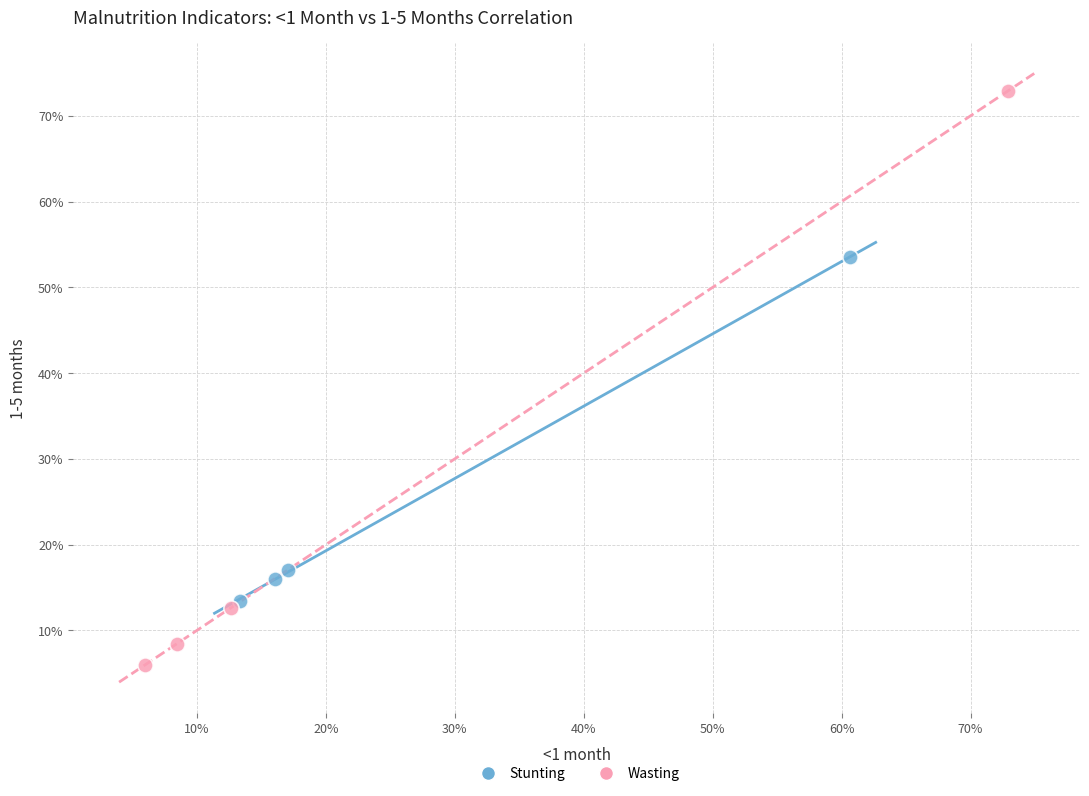

What are all the series names shown in the legend?

Stunting, Wasting